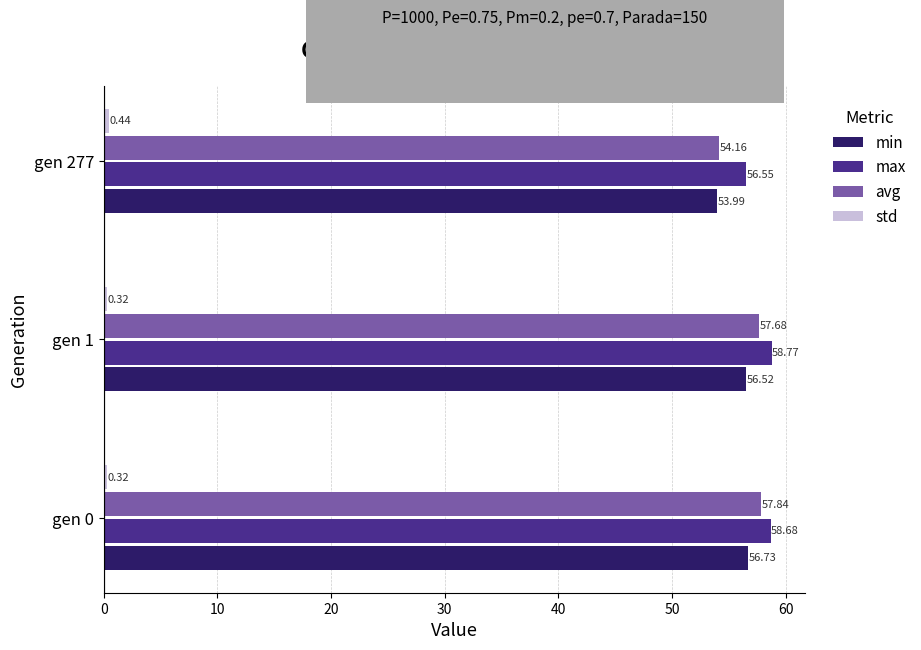

Rank the categories by avg value from highest to lowest.

gen 0, gen 1, gen 277